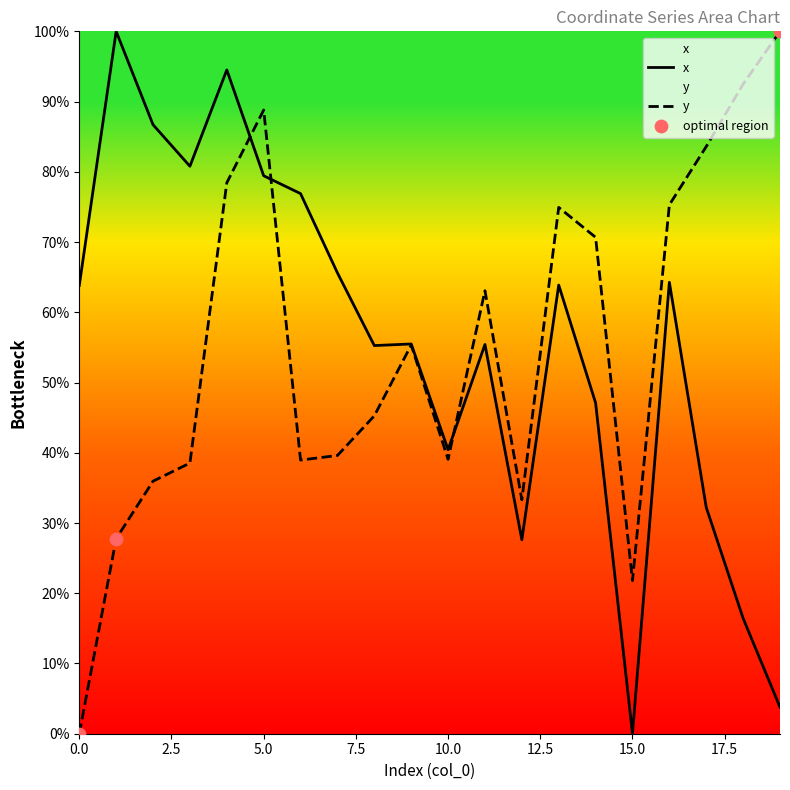

What are all the series names shown in the legend?

x, y